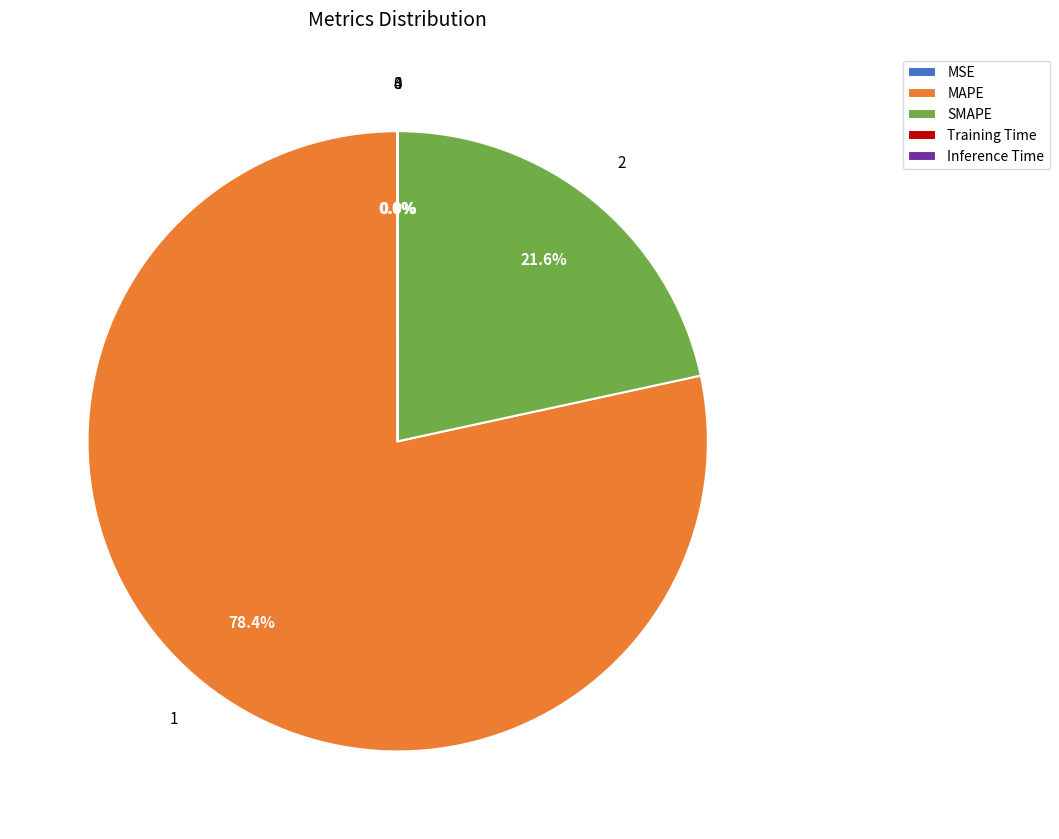

Does MAPE represent more than half of the total?

Yes